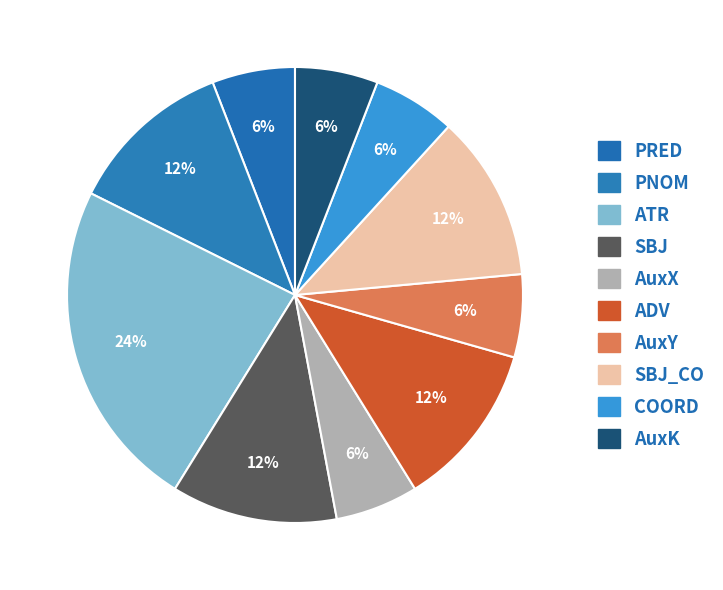

How many slices are in this pie chart?

10